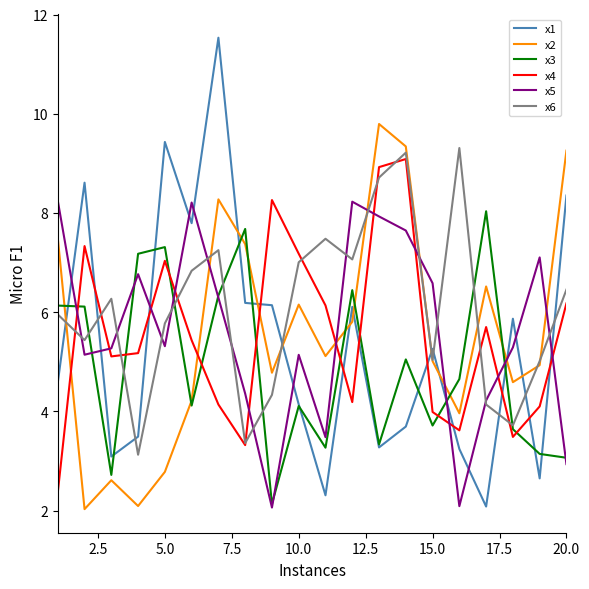

Which series has the largest total across all categories?

x6